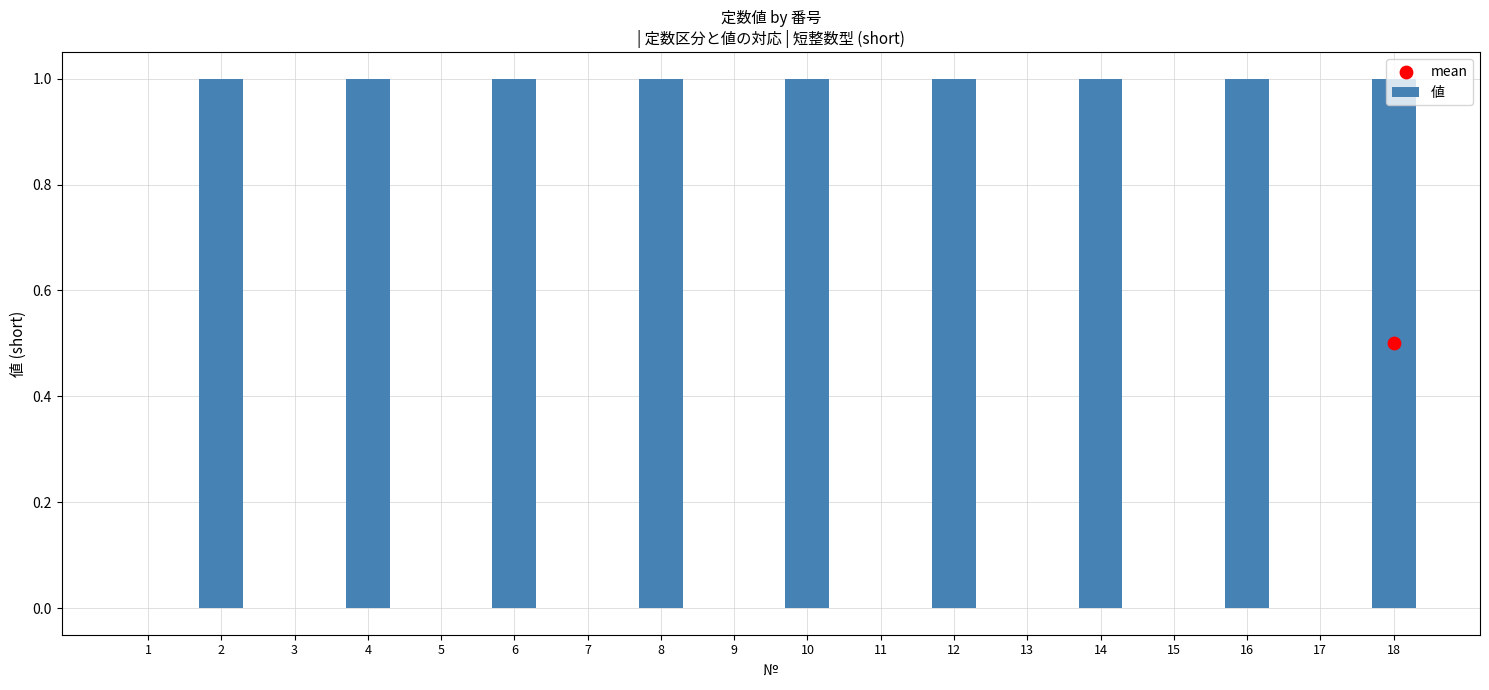

Which has a higher value, 18 or 3?

18